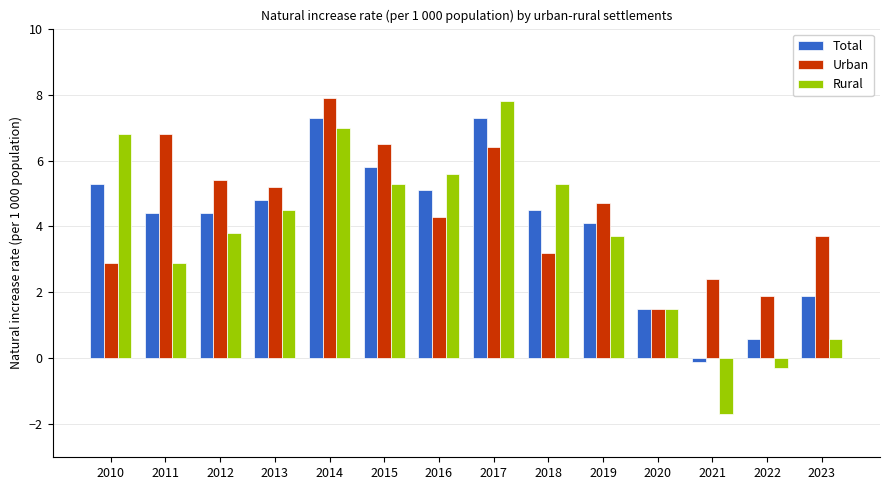

What is the sum of the Total values at 2023 and 2015?

7.7